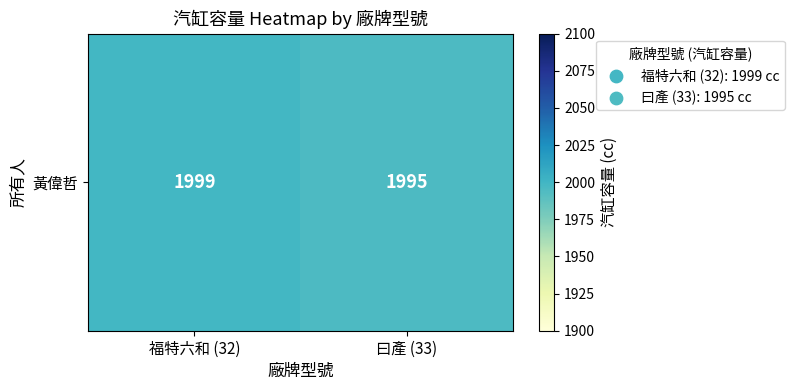

Rank the categories by value from lowest to highest.

曰產 (33), 福特六和 (32)